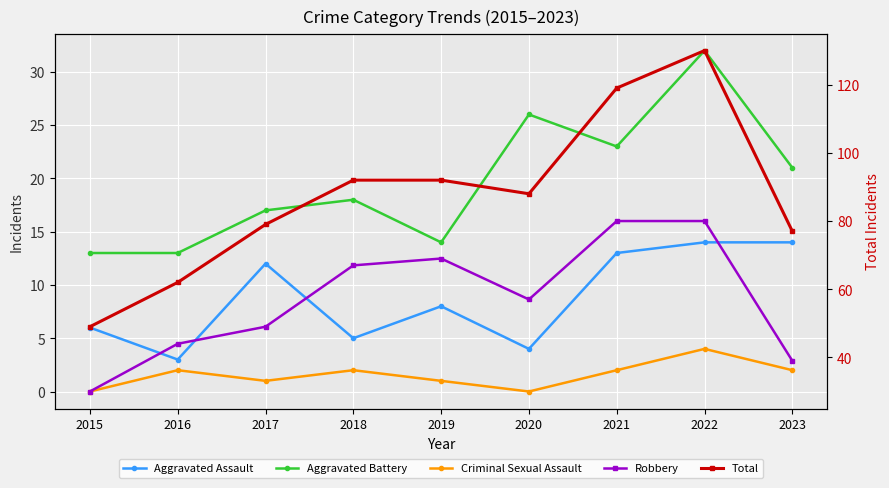

What is the greatest value displayed?

130